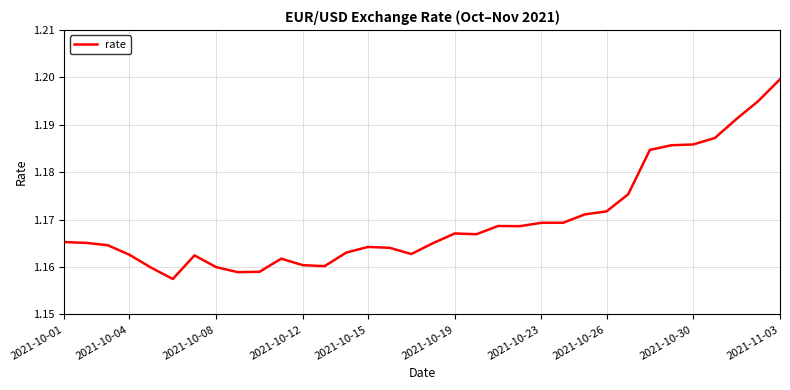

Is this an area chart (filled region under the line)?

No